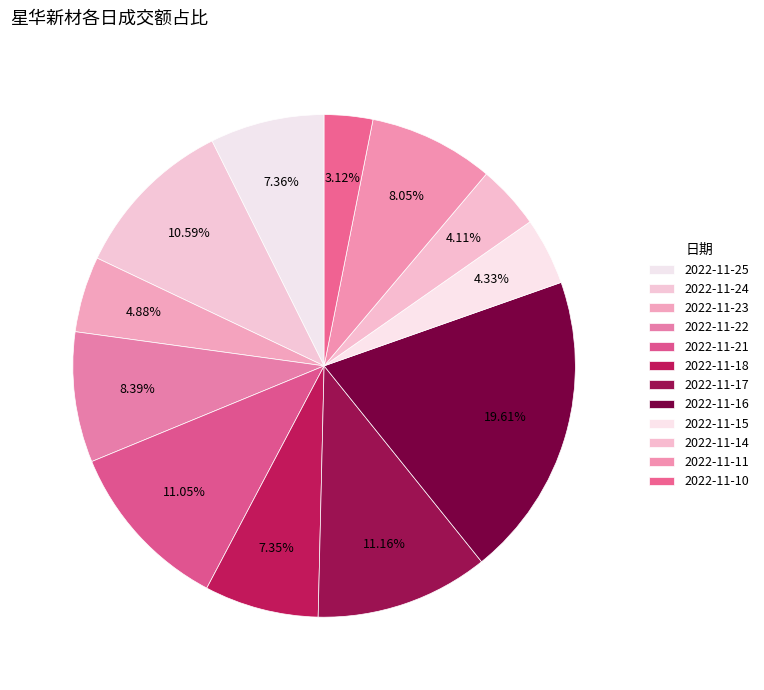

How much of the chart is everything except 2022-11-16?

80.4%